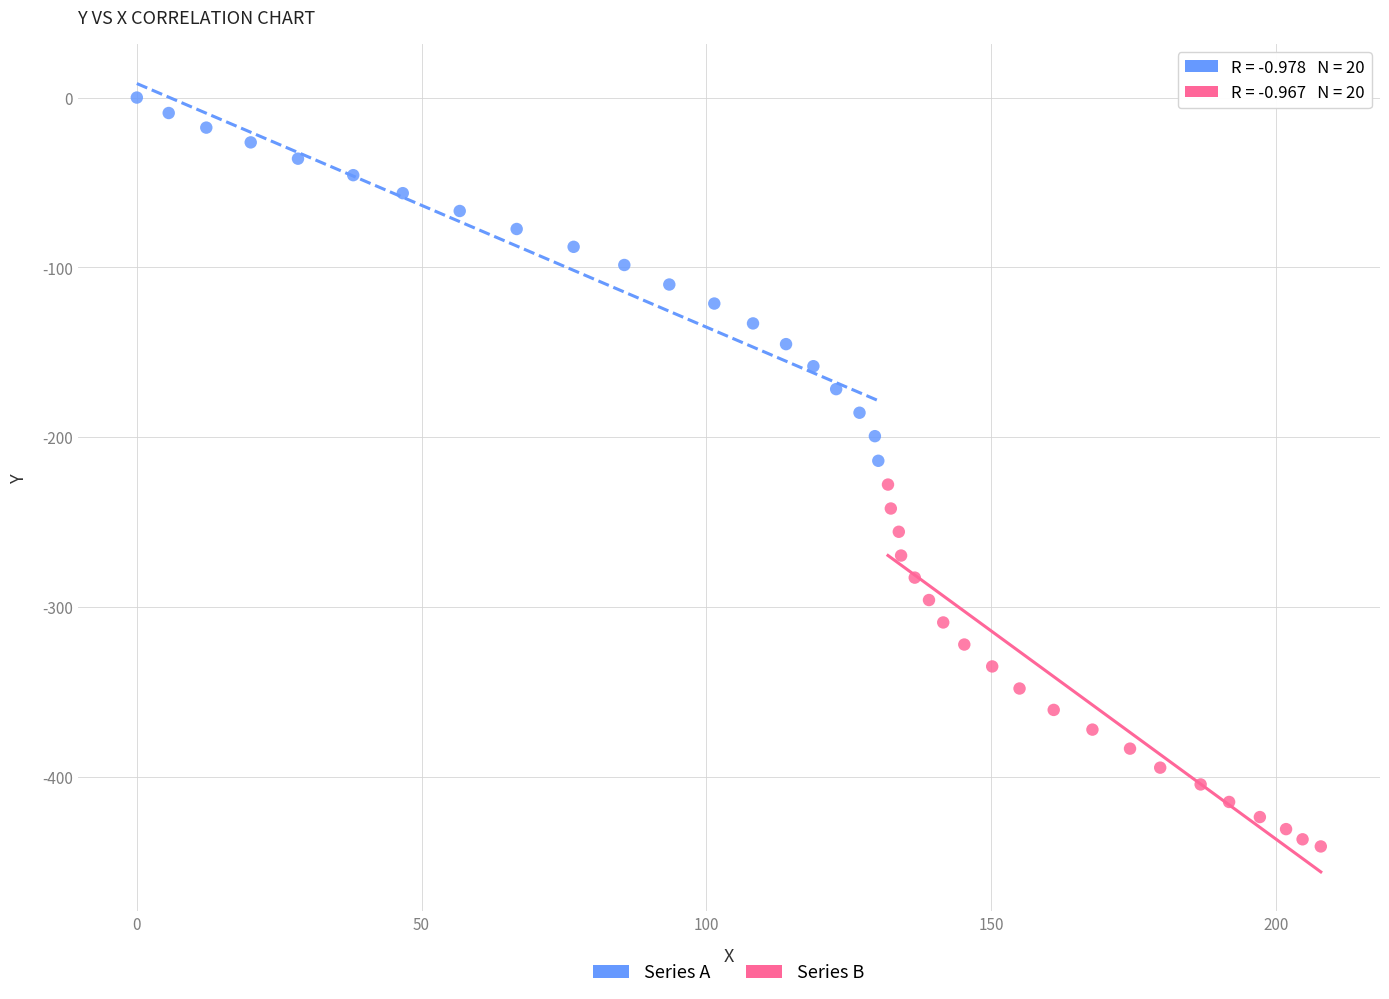

Which series contains the highest Y value?

Series A